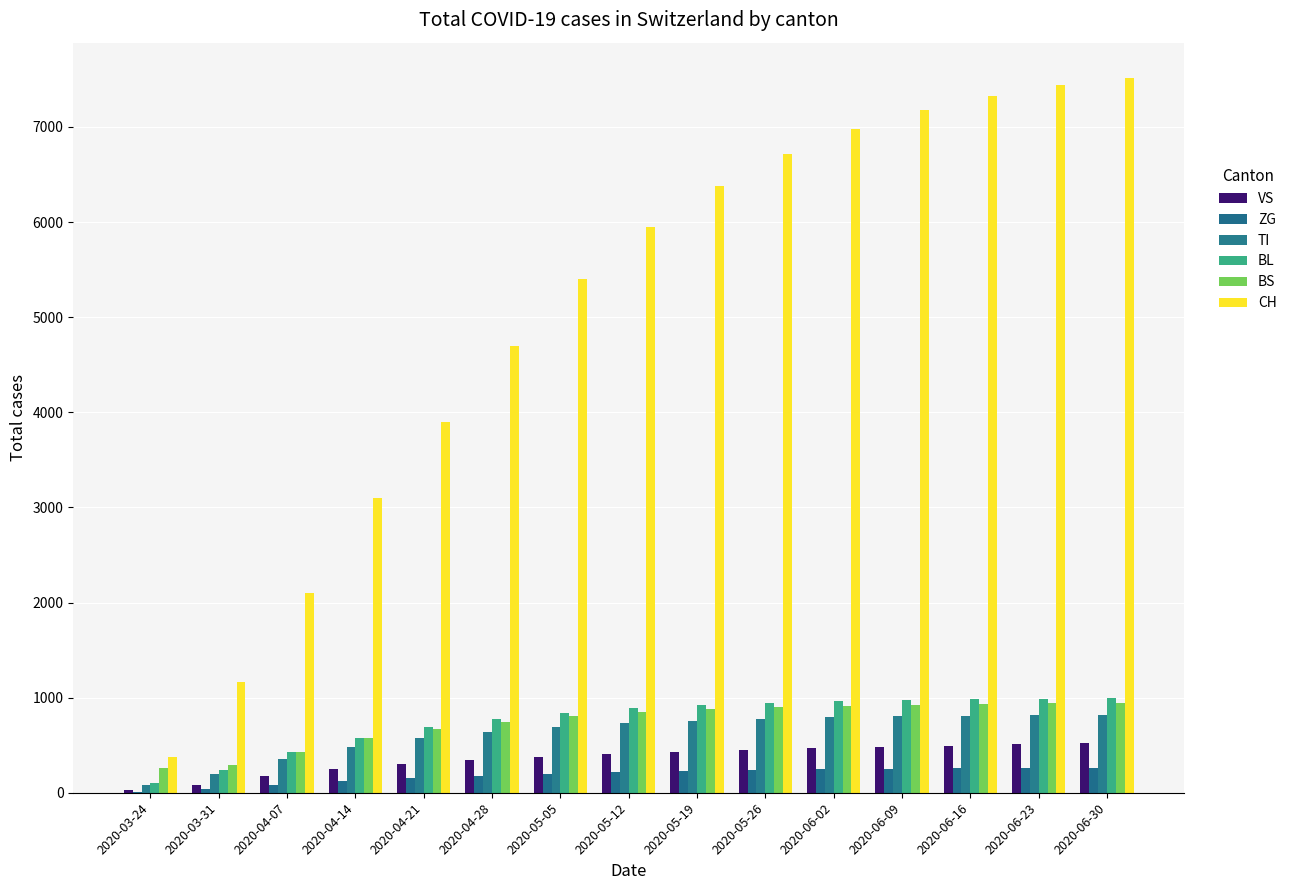

Are the bars grouped side by side (vs. stacked)?

Yes